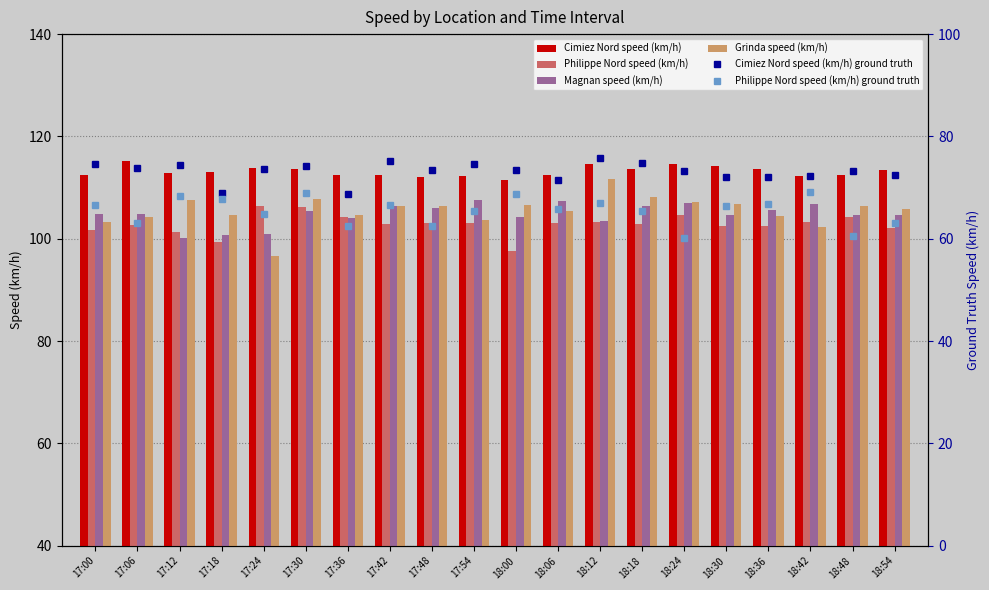

Which series has the largest total across all categories?

Cimiez Nord speed (km/h)